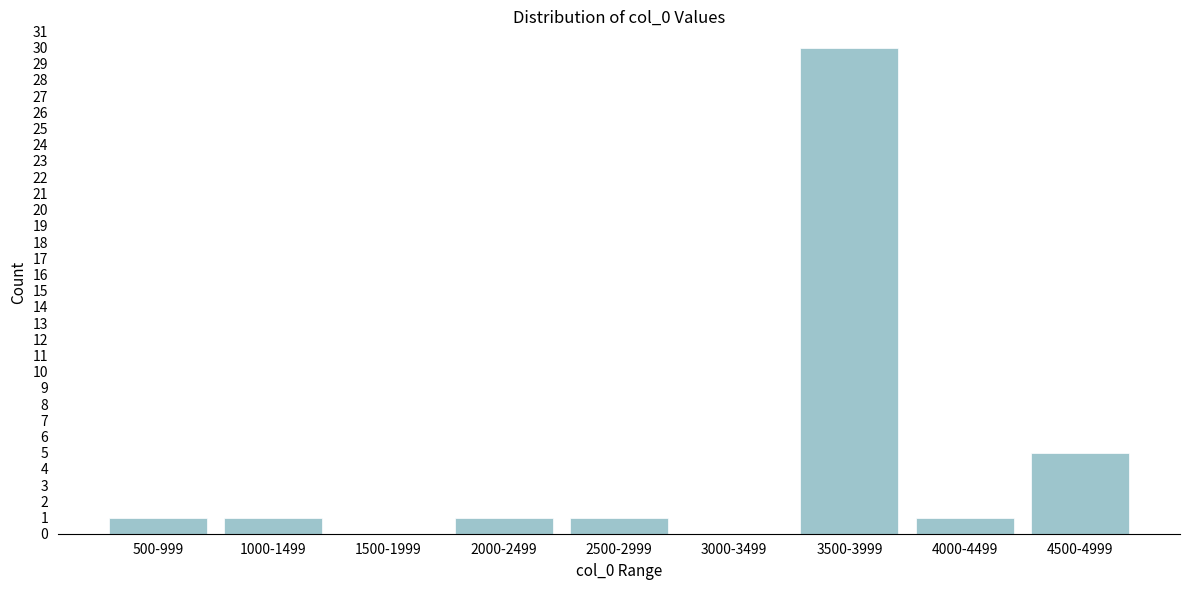

Reading left to right, transcribe all the data shown in this chart.

500-999=1	1000-1499=1	1500-1999=0	2000-2499=1	2500-2999=1	3000-3499=0	3500-3999=30	4000-4499=1	4500-4999=5